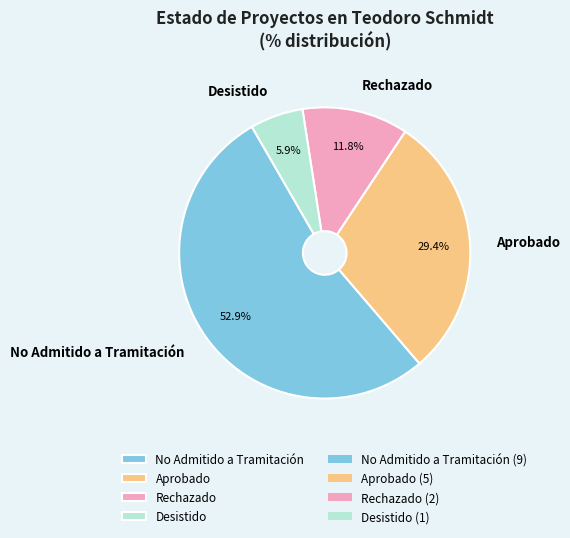

To the nearest percent, what is the average slice percentage?

25%